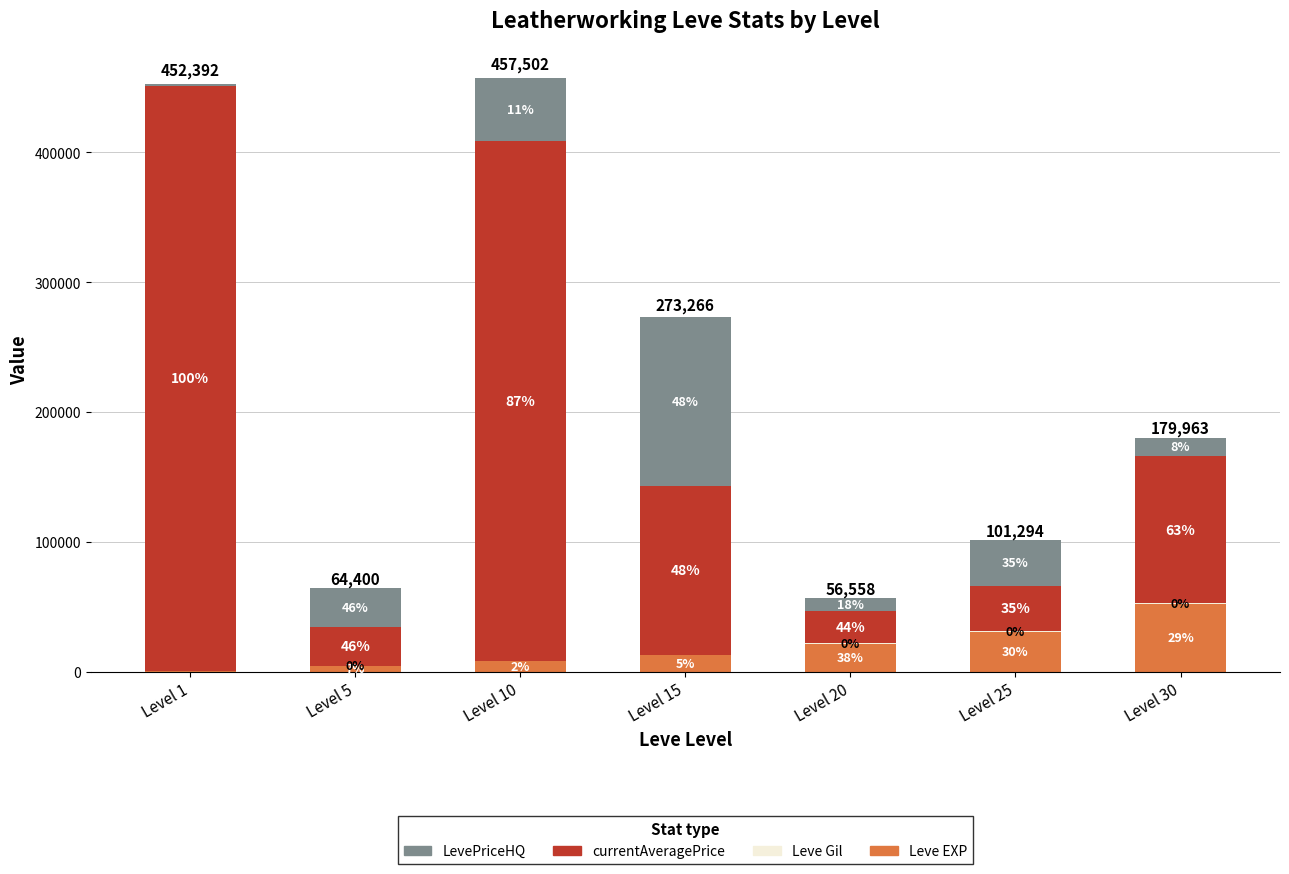

Are the bars horizontal?

No